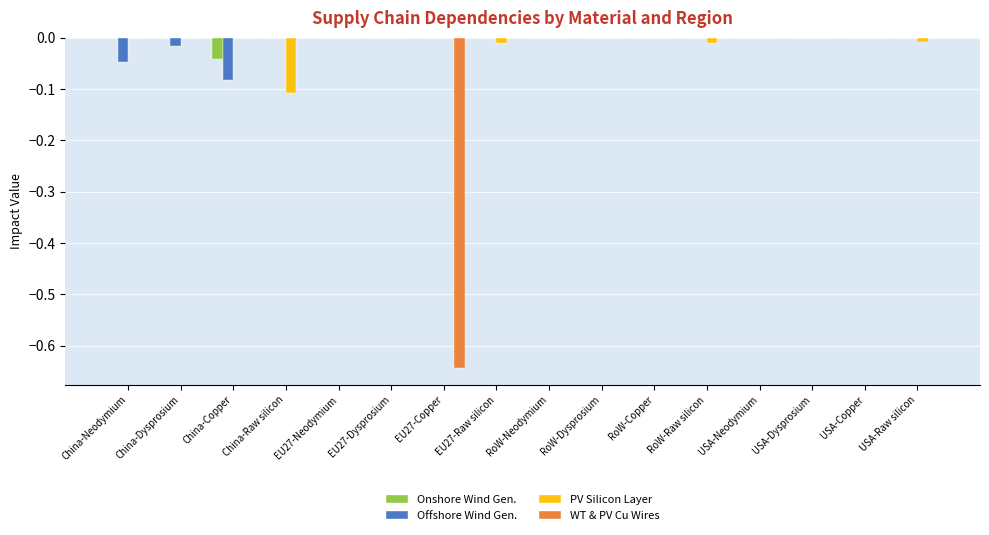

What position from the right is EU27-Copper?

10